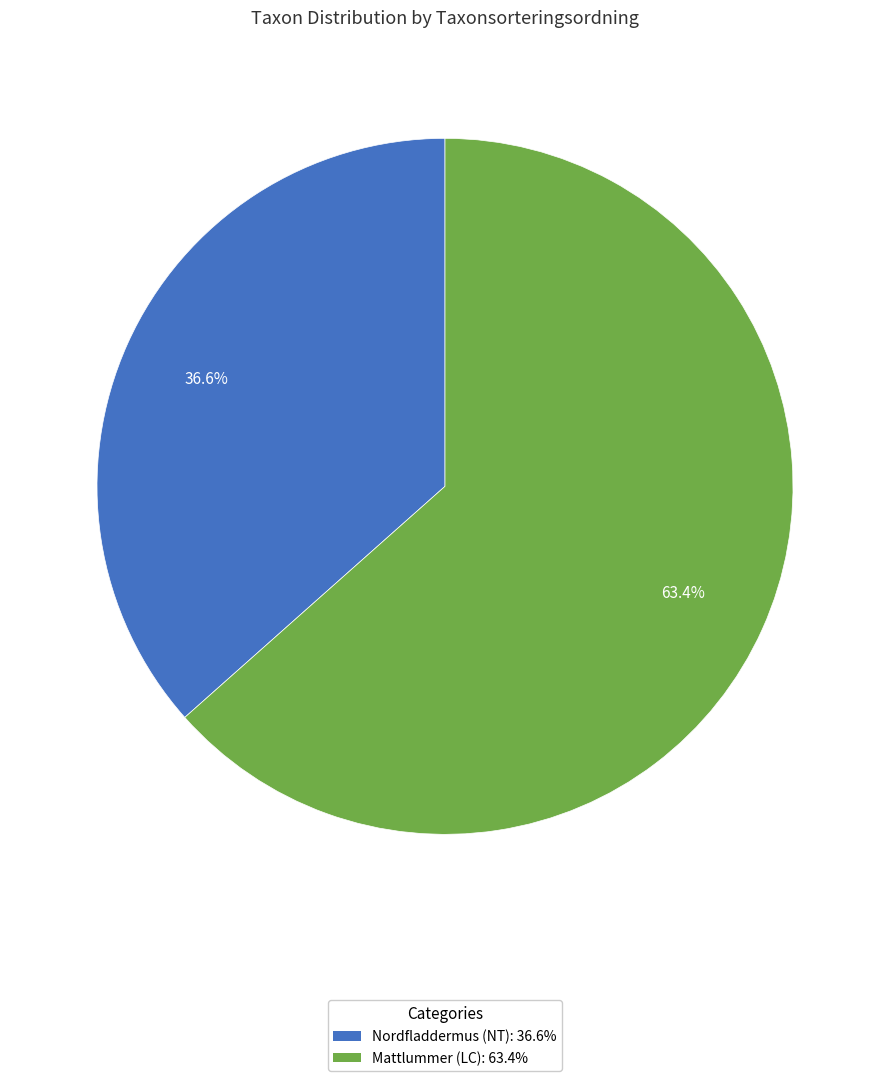

The Nordfladdermus (NT) slice represents 37% of the pie. True or false?

True